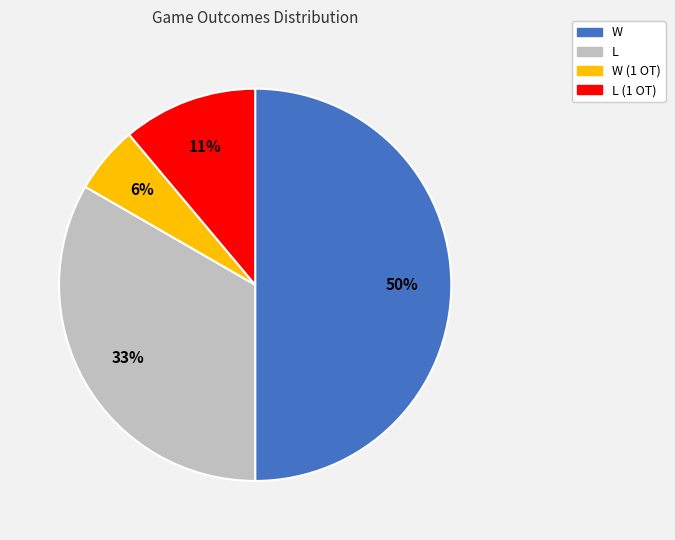

Count the number of slices in the pie.

4